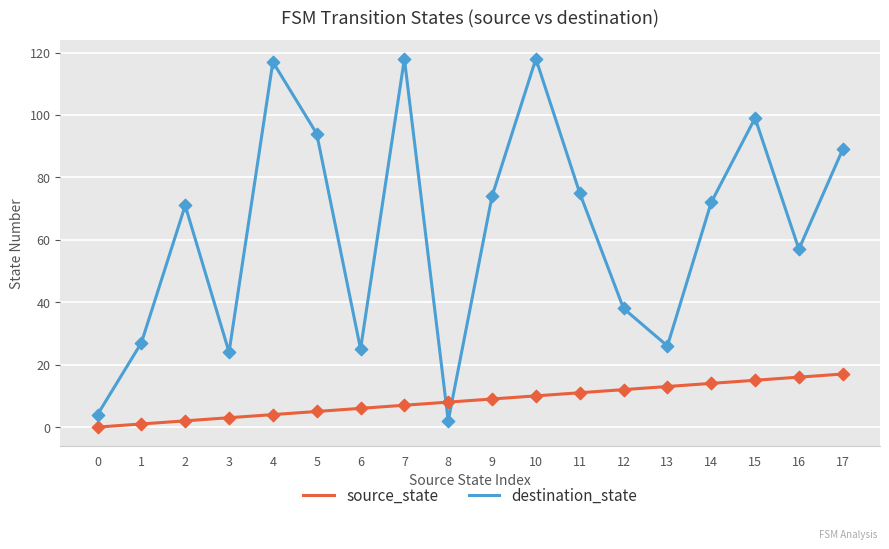

Which series has the largest total across all categories?

destination_state